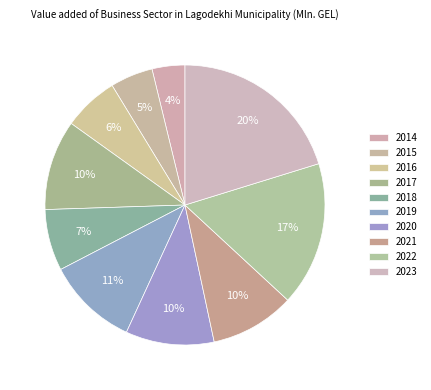

Is there any slice that represents more than half of the pie?

No